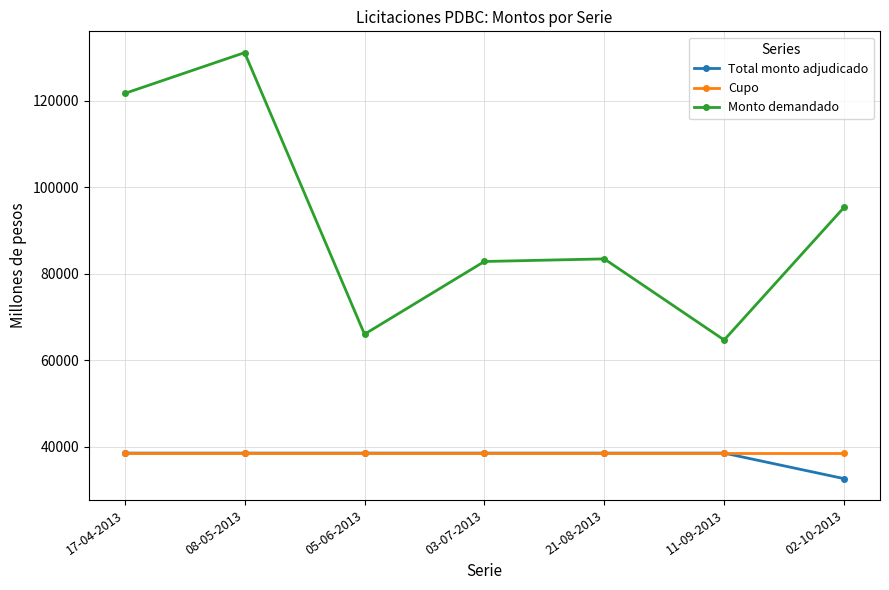

How many data points in Total monto adjudicado are less than 38500?

1